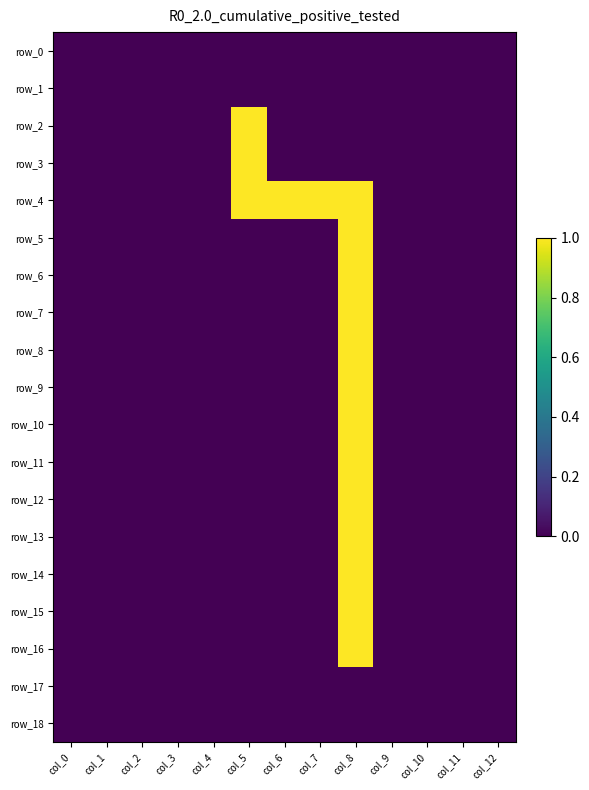

Which category has the lowest value in the row_9 series?

col_0